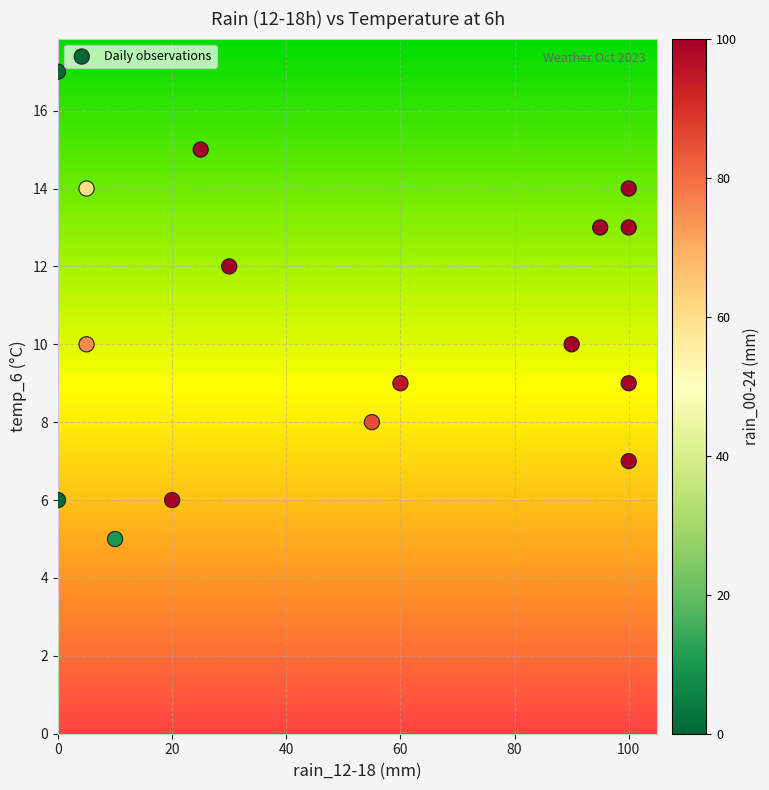

What is the range of Y values (max minus min)?

12